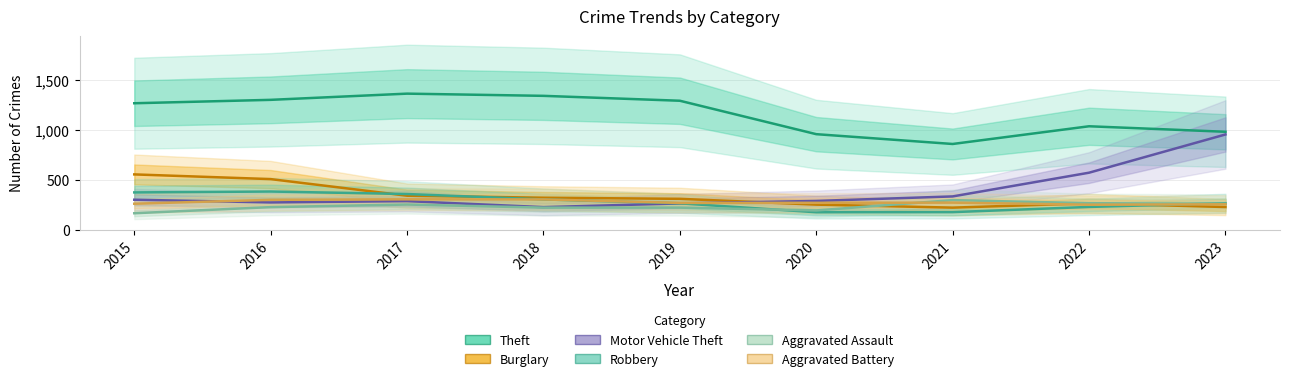

The Theft series shows 2241 at 2017. True or false?

False